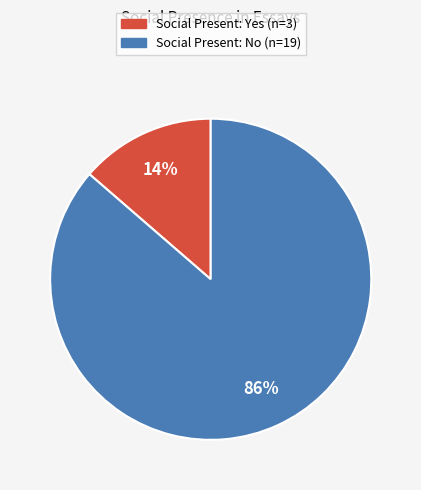

Does any single category account for the majority?

Yes